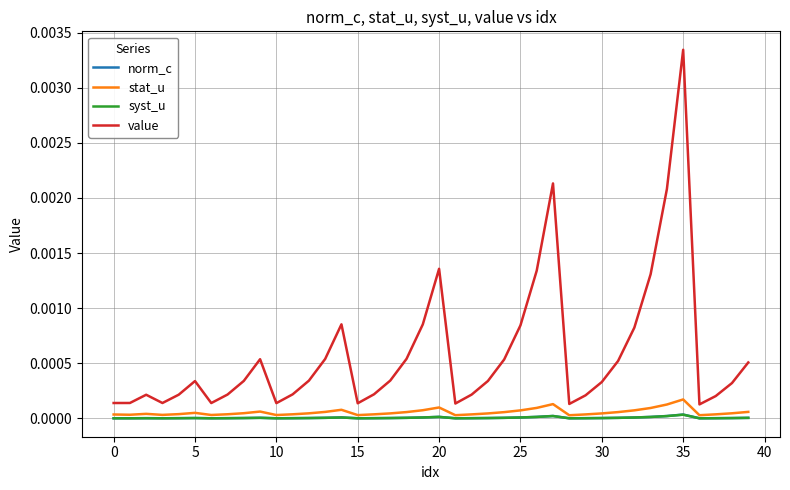

Which series has the largest range (max minus min)?

value